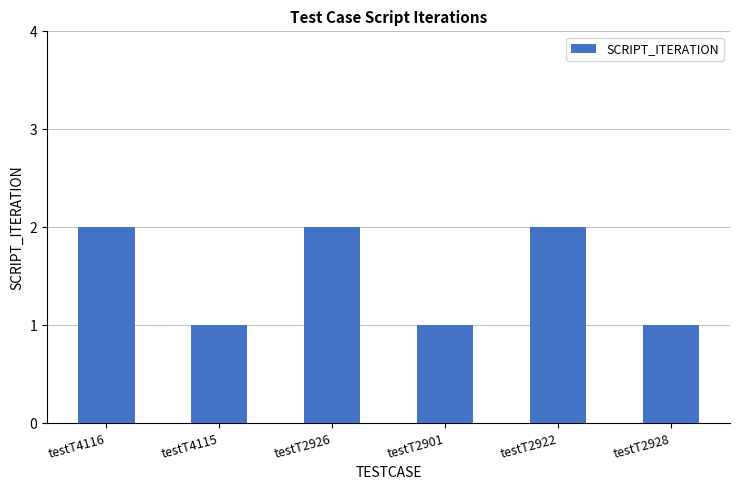

The chart shows a value of 1 at testT2901. True or false?

True